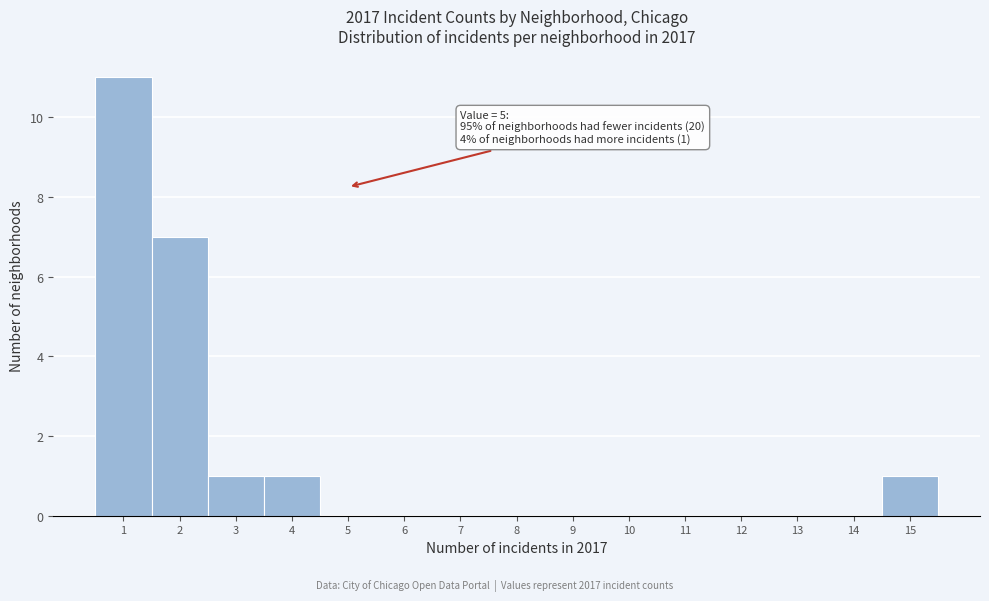

Over which range of the x-axis is the bar tallest?

0.5 to 1.5